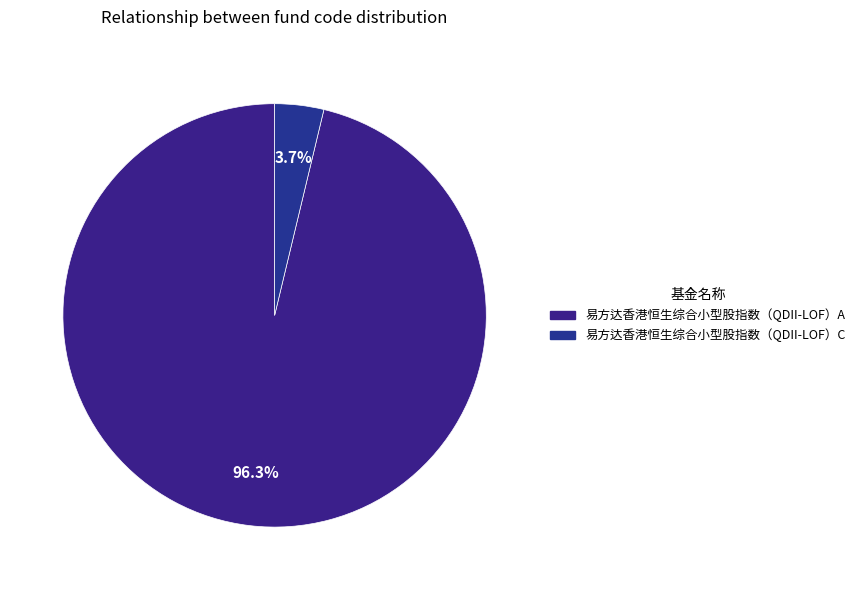

Is 易方达香港恒生综合小型股指数（QDII-LOF）A the majority of the pie?

Yes